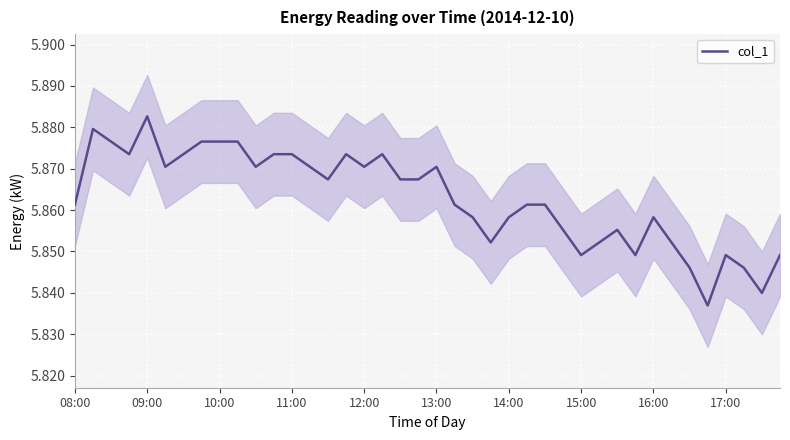

How many lines are shown in the chart?

1